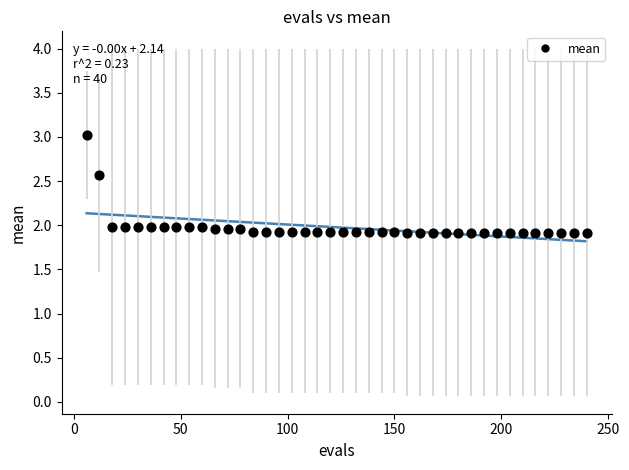

What is the range of Y values (max minus min)?

1.1